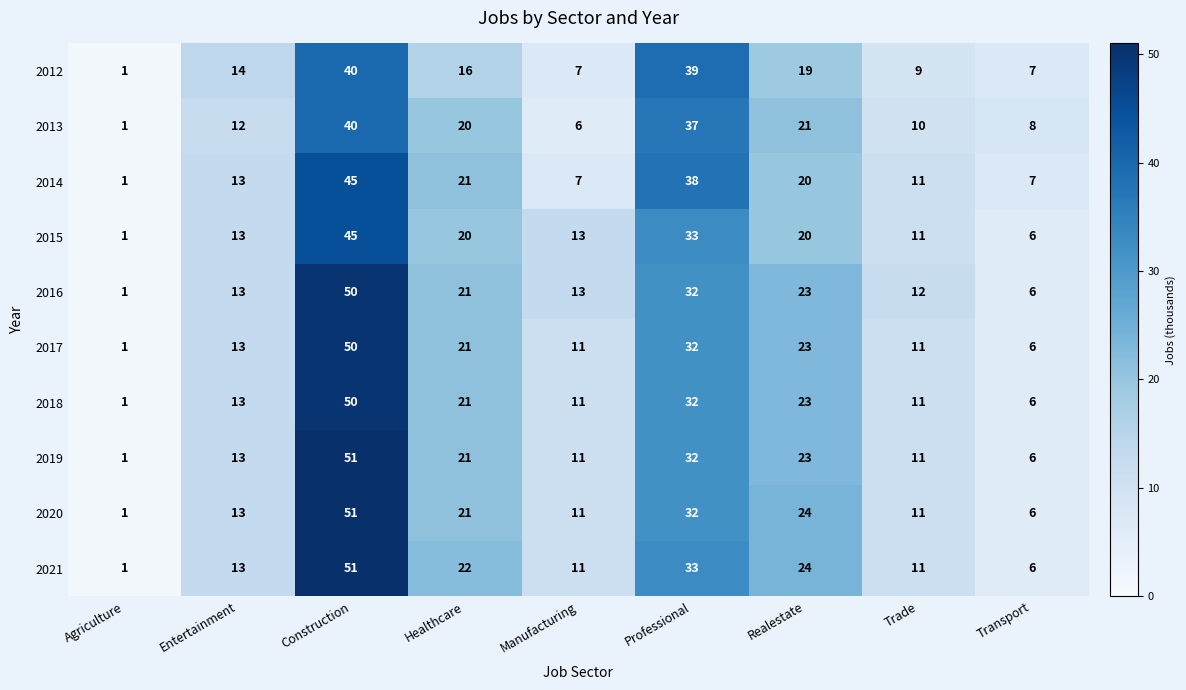

The 2016 series shows 1 at Agriculture. True or false?

True